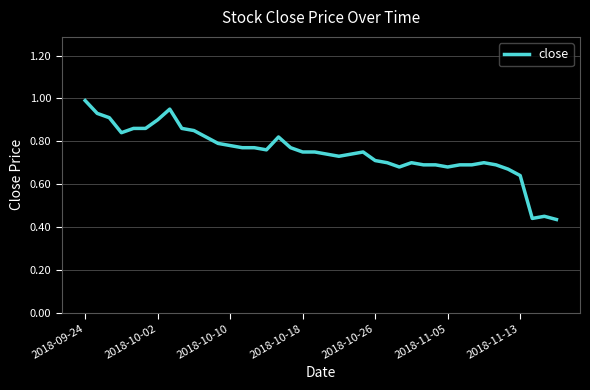

What is the greatest value displayed?

1.0